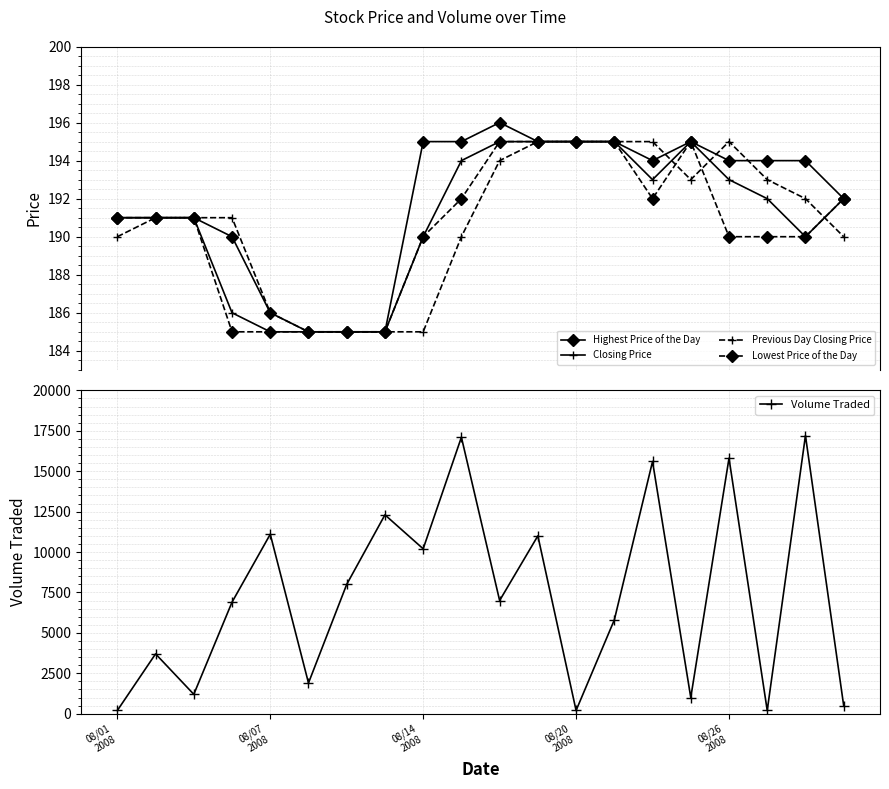

True or false: Volume Traded has more than 1 points higher than both neighbors.

True